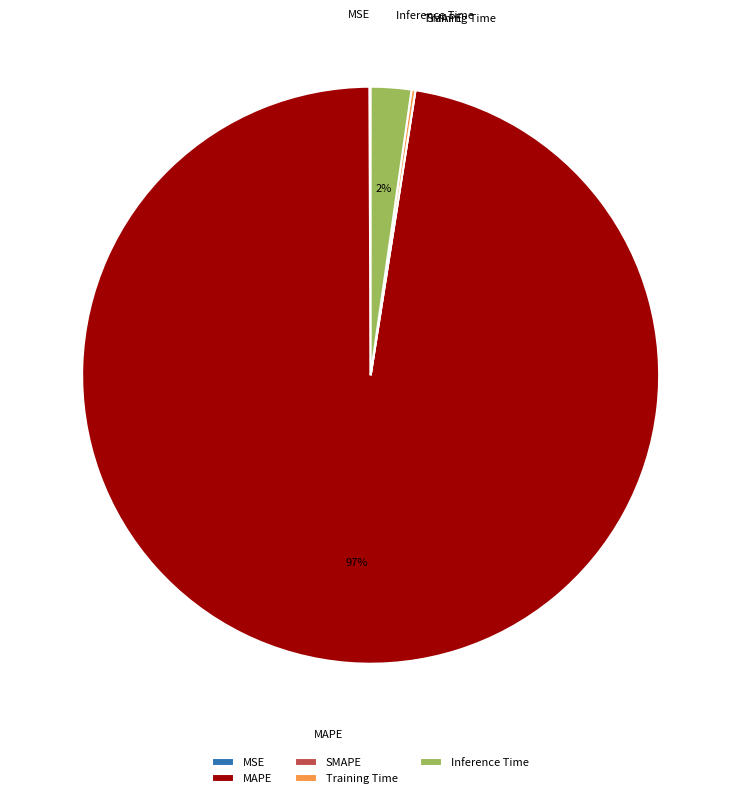

Does any single category account for the majority?

Yes